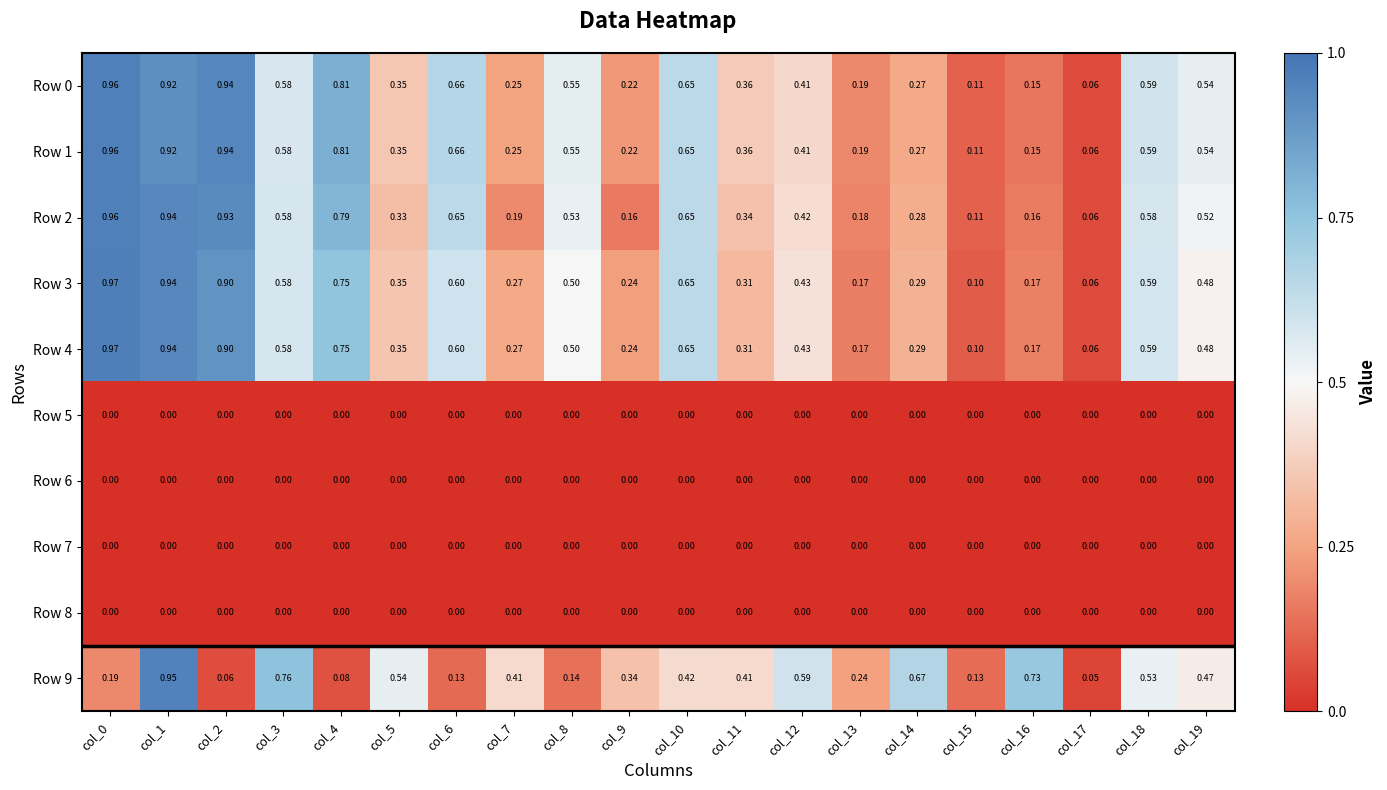

Reading right to left, transcribe all the data shown in this chart.

Row 0: col_19=0.5	col_18=0.6	col_17=0.1	col_16=0.1	col_15=0.1	col_14=0.3	col_13=0.2	col_12=0.4	col_11=0.4	col_10=0.7	col_9=0.2	col_8=0.6	col_7=0.2	col_6=0.7	col_5=0.3	col_4=0.8	col_3=0.6	col_2=0.9	col_1=0.9	col_0=1.0
Row 1: col_19=0.5	col_18=0.6	col_17=0.1	col_16=0.1	col_15=0.1	col_14=0.3	col_13=0.2	col_12=0.4	col_11=0.4	col_10=0.7	col_9=0.2	col_8=0.6	col_7=0.2	col_6=0.7	col_5=0.3	col_4=0.8	col_3=0.6	col_2=0.9	col_1=0.9	col_0=1.0
Row 2: col_19=0.5	col_18=0.6	col_17=0.1	col_16=0.2	col_15=0.1	col_14=0.3	col_13=0.2	col_12=0.4	col_11=0.3	col_10=0.7	col_9=0.2	col_8=0.5	col_7=0.2	col_6=0.7	col_5=0.3	col_4=0.8	col_3=0.6	col_2=0.9	col_1=0.9	col_0=1.0
Row 3: col_19=0.5	col_18=0.6	col_17=0.1	col_16=0.2	col_15=0.1	col_14=0.3	col_13=0.2	col_12=0.4	col_11=0.3	col_10=0.7	col_9=0.2	col_8=0.5	col_7=0.3	col_6=0.6	col_5=0.3	col_4=0.8	col_3=0.6	col_2=0.9	col_1=0.9	col_0=1.0
Row 4: col_19=0.5	col_18=0.6	col_17=0.1	col_16=0.2	col_15=0.1	col_14=0.3	col_13=0.2	col_12=0.4	col_11=0.3	col_10=0.7	col_9=0.2	col_8=0.5	col_7=0.3	col_6=0.6	col_5=0.3	col_4=0.8	col_3=0.6	col_2=0.9	col_1=0.9	col_0=1.0
Row 5: col_19=0.0	col_18=0.0	col_17=0.0	col_16=0.0	col_15=0.0	col_14=0.0	col_13=0.0	col_12=0.0	col_11=0.0	col_10=0.0	col_9=0.0	col_8=0.0	col_7=0.0	col_6=0.0	col_5=0.0	col_4=0.0	col_3=0.0	col_2=0.0	col_1=0.0	col_0=0.0
Row 6: col_19=0.0	col_18=0.0	col_17=0.0	col_16=0.0	col_15=0.0	col_14=0.0	col_13=0.0	col_12=0.0	col_11=0.0	col_10=0.0	col_9=0.0	col_8=0.0	col_7=0.0	col_6=0.0	col_5=0.0	col_4=0.0	col_3=0.0	col_2=0.0	col_1=0.0	col_0=0.0
Row 7: col_19=0.0	col_18=0.0	col_17=0.0	col_16=0.0	col_15=0.0	col_14=0.0	col_13=0.0	col_12=0.0	col_11=0.0	col_10=0.0	col_9=0.0	col_8=0.0	col_7=0.0	col_6=0.0	col_5=0.0	col_4=0.0	col_3=0.0	col_2=0.0	col_1=0.0	col_0=0.0
Row 8: col_19=0.0	col_18=0.0	col_17=0.0	col_16=0.0	col_15=0.0	col_14=0.0	col_13=0.0	col_12=0.0	col_11=0.0	col_10=0.0	col_9=0.0	col_8=0.0	col_7=0.0	col_6=0.0	col_5=0.0	col_4=0.0	col_3=0.0	col_2=0.0	col_1=0.0	col_0=0.0
Row 9: col_19=0.5	col_18=0.5	col_17=0.1	col_16=0.7	col_15=0.1	col_14=0.7	col_13=0.2	col_12=0.6	col_11=0.4	col_10=0.4	col_9=0.3	col_8=0.1	col_7=0.4	col_6=0.1	col_5=0.5	col_4=0.1	col_3=0.8	col_2=0.1	col_1=0.9	col_0=0.2